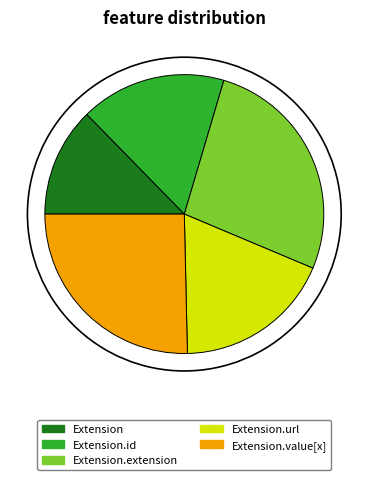

How many slices are in this pie chart?

5